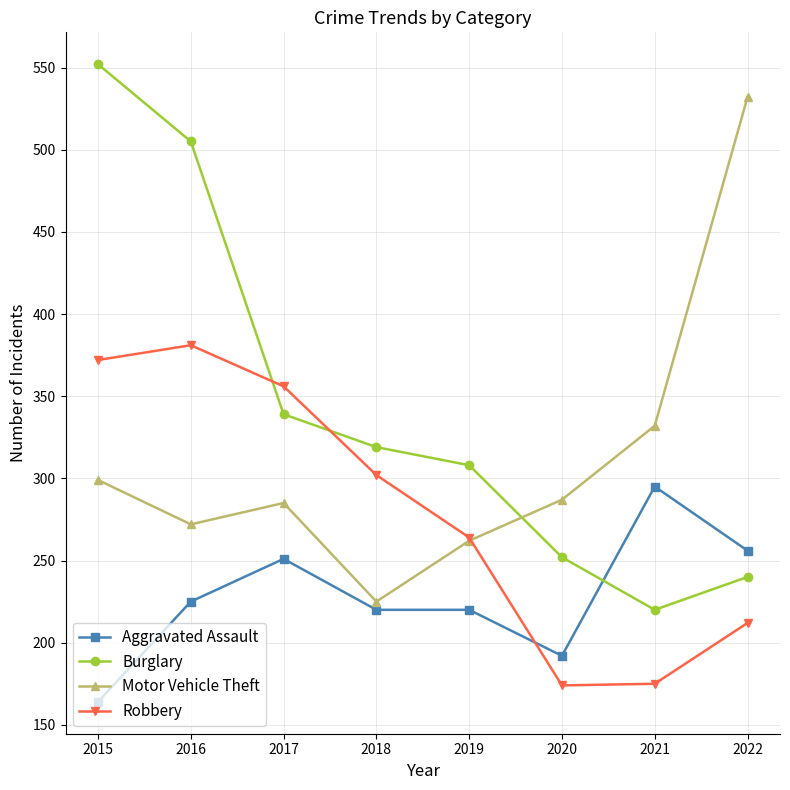

What is the difference between the second highest and minimum values in the Aggravated Assault series?

92